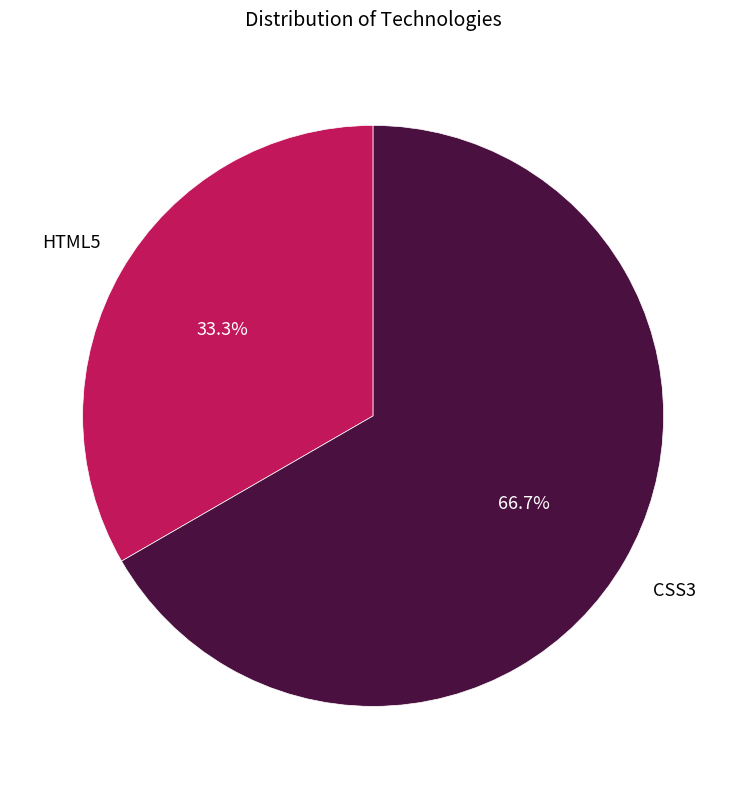

Count the number of slices in the pie.

2